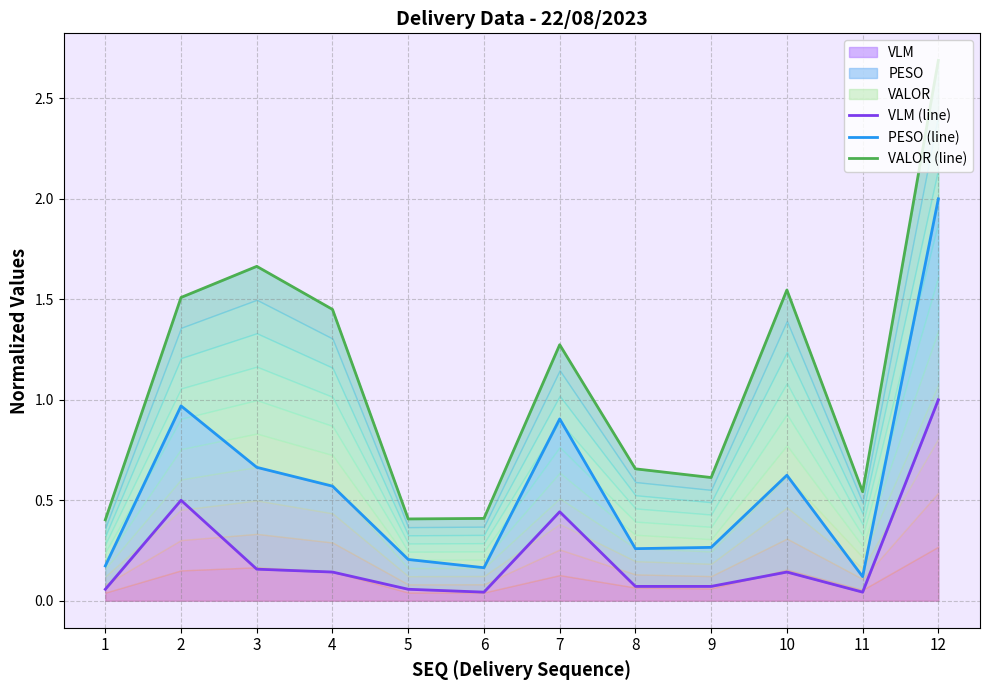

Which series has the largest range (max minus min)?

VALOR (line)